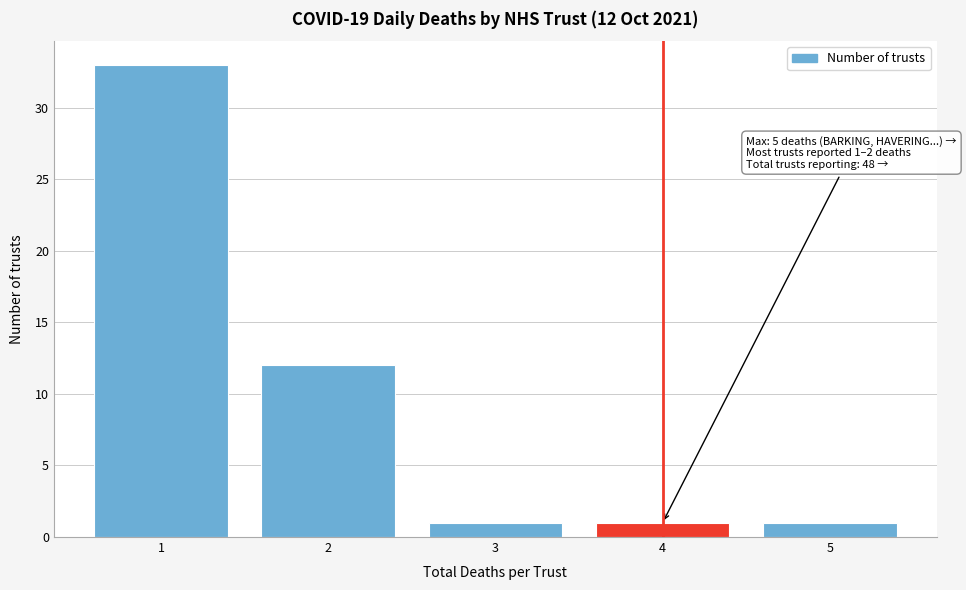

Over which range of the x-axis is the bar tallest?

0.5 to 1.5